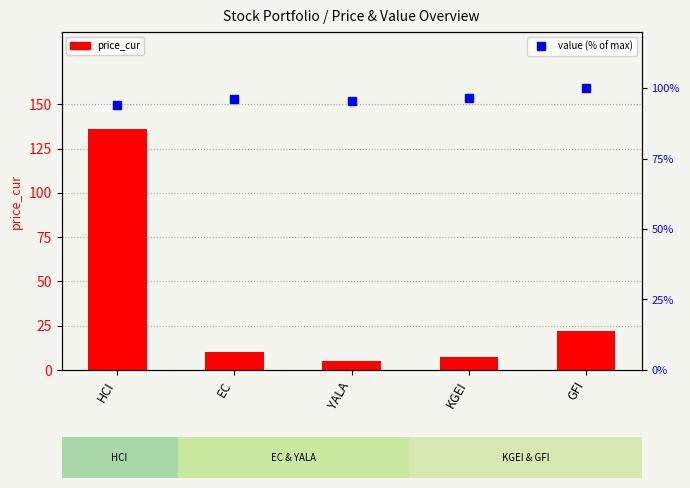

Count the number of categories in the chart.

5